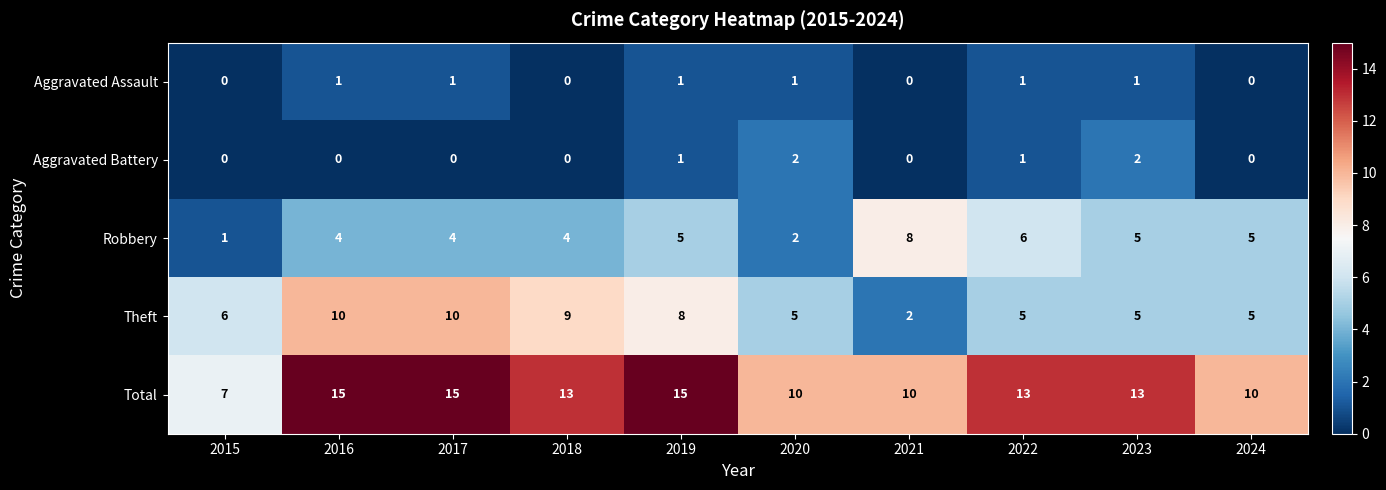

Count the number of categories in the chart.

10